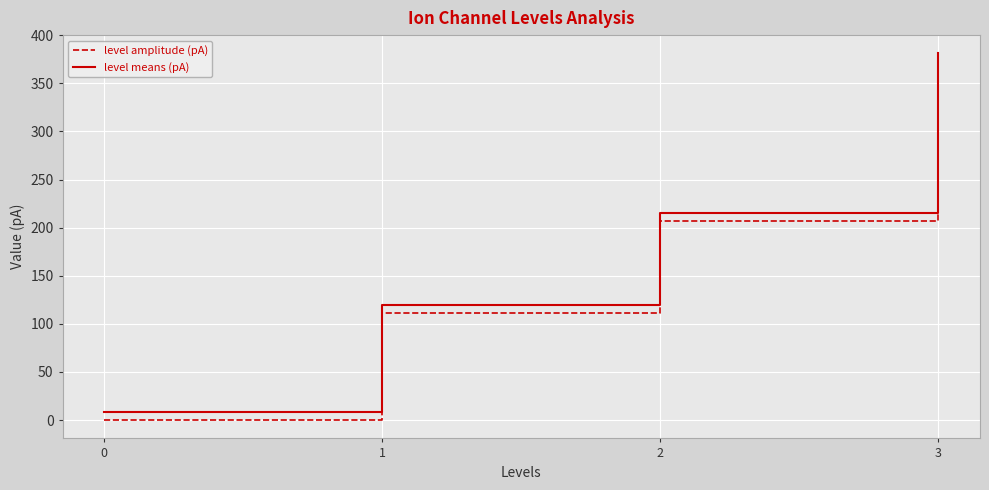

True or false: level amplitude (pA) and level means (pA) intersect in this chart.

False